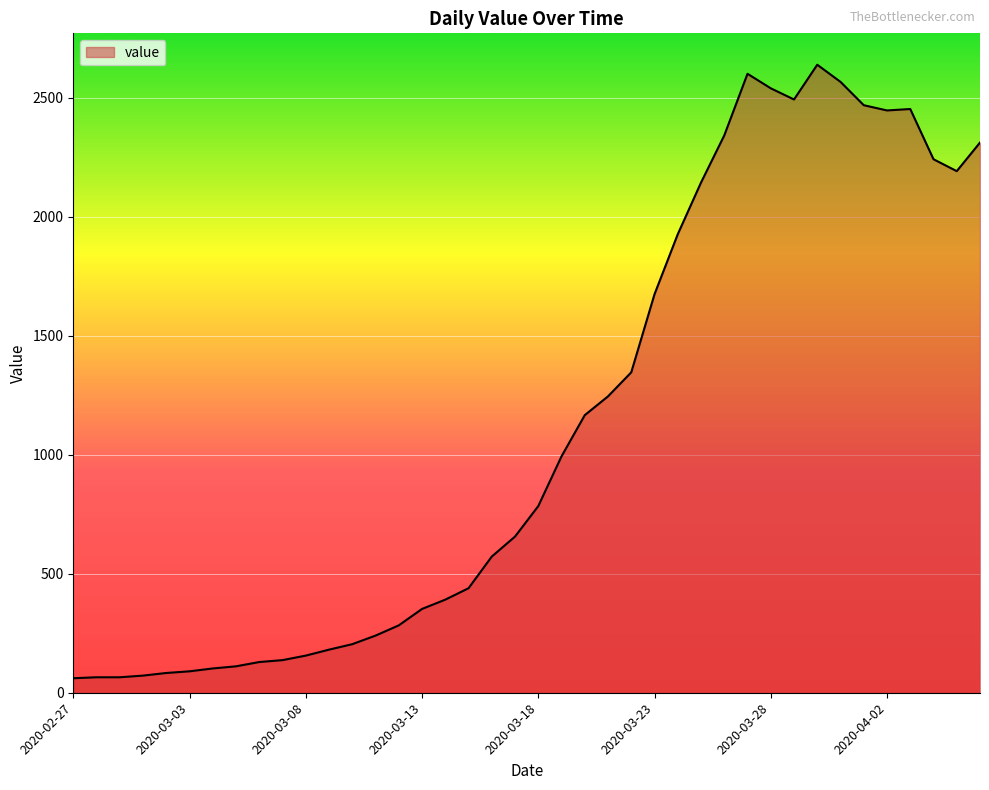

What is the maximum value shown in the chart?

2638